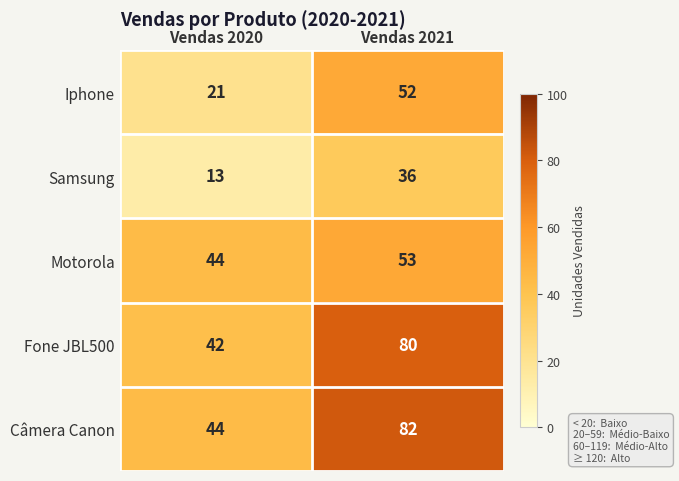

At which label does Motorola reach its peak?

Vendas 2021